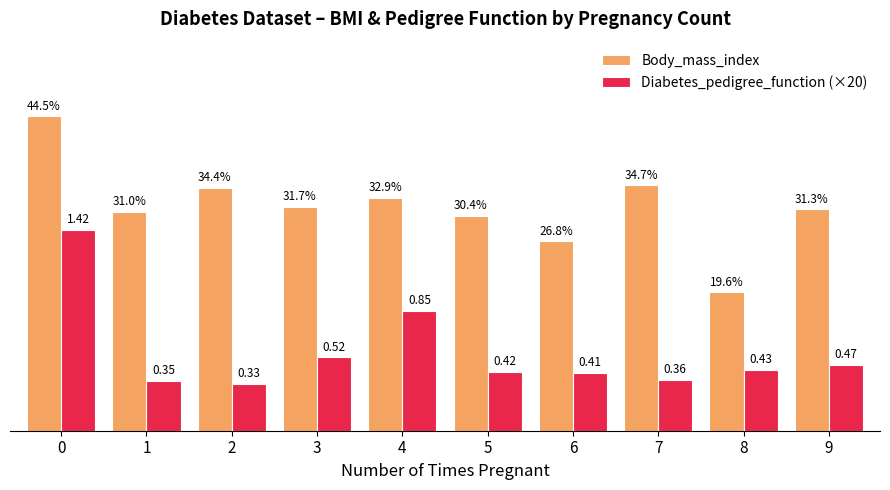

Which series has the largest total across all categories?

Body_mass_index